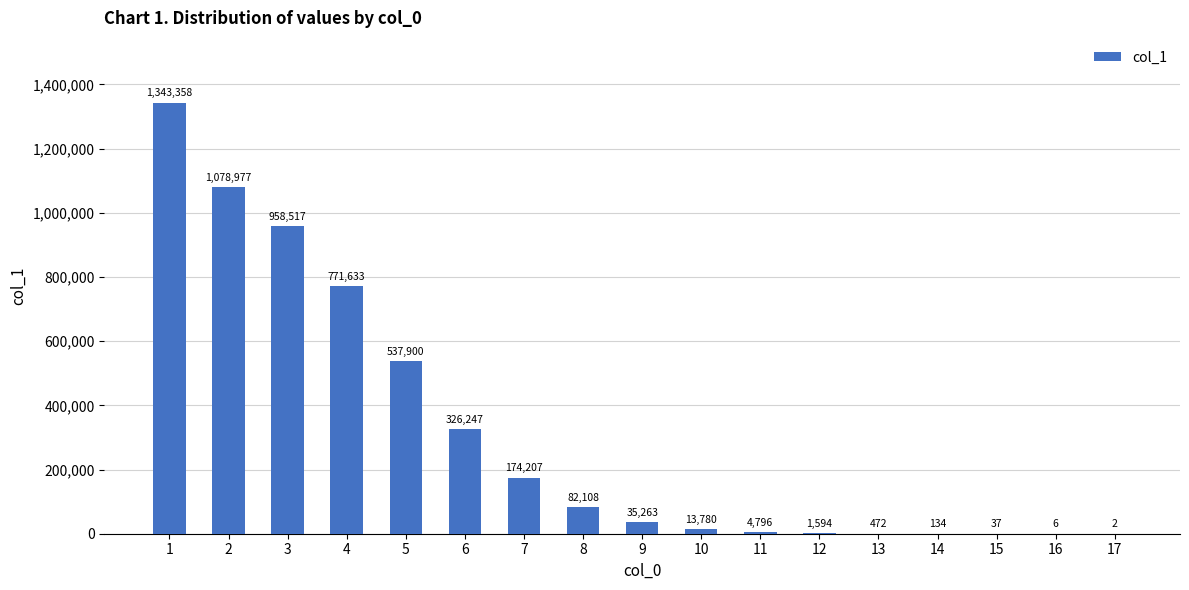

Are the bars horizontal?

No